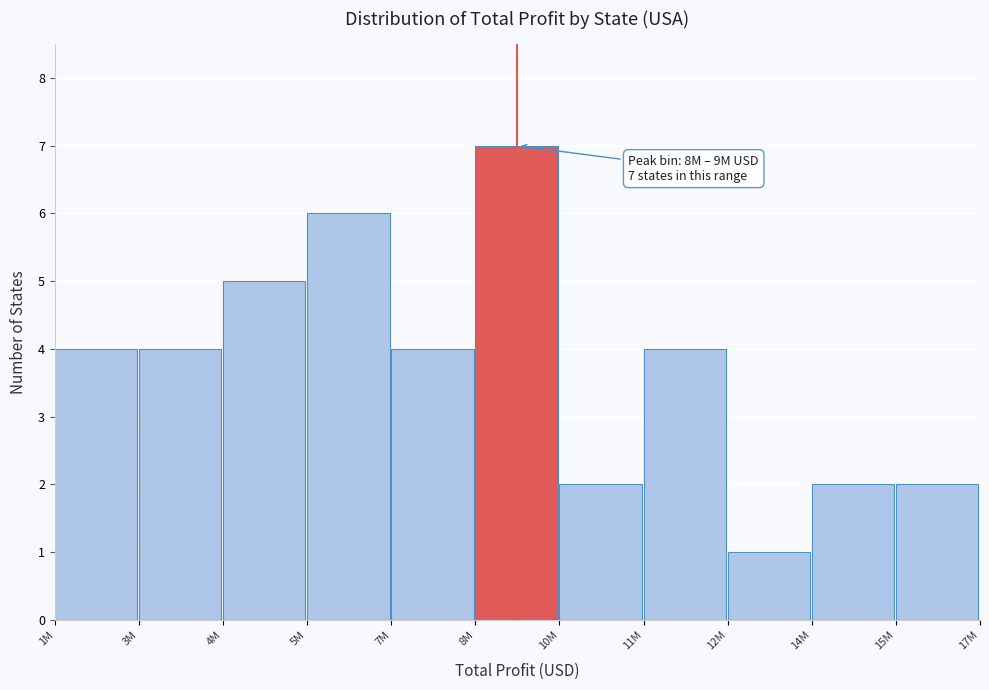

Reading right to left, list all the values displayed in this chart.

2	2	1	4	2	7	4	6	5	4	4